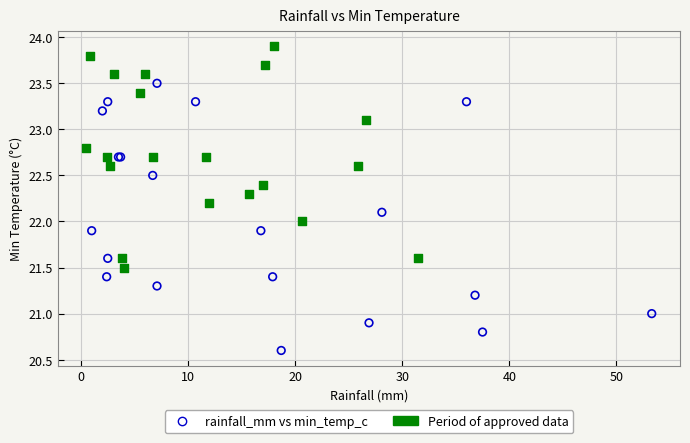

Which series reaches the minimum Y coordinate?

rainfall_mm vs min_temp_c